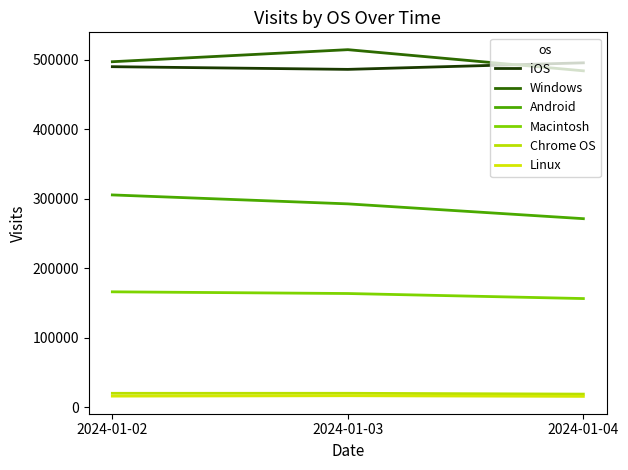

How many lines are shown in the chart?

6